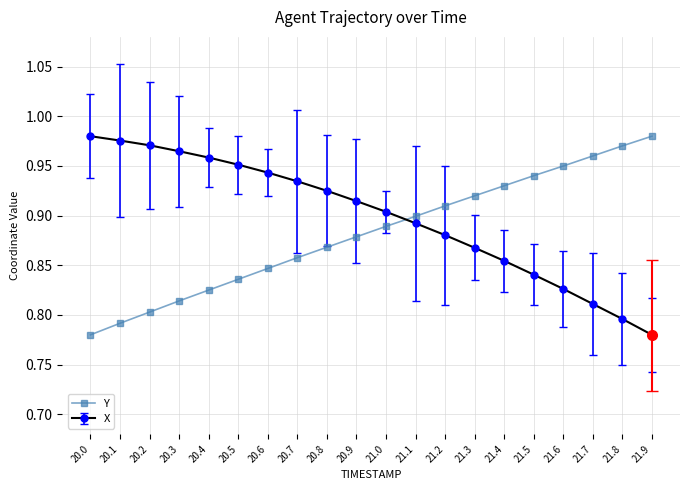

At which label is X closest to 0?

21.9